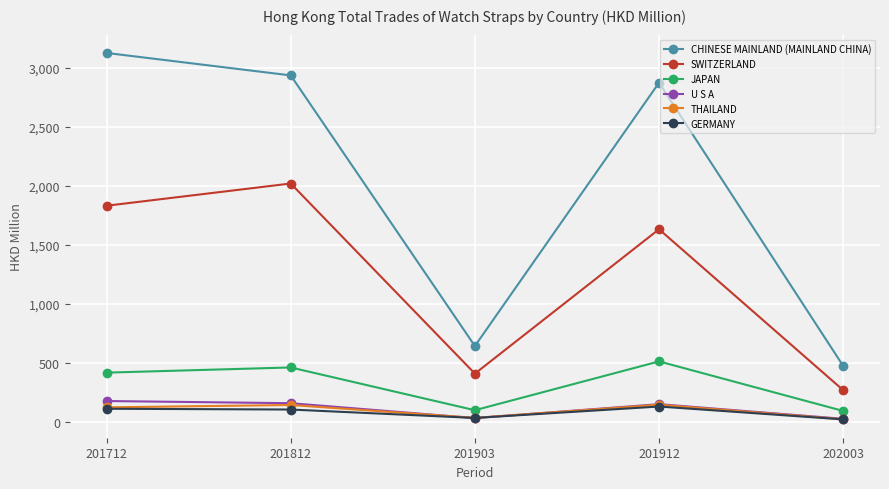

Which series has the largest total across all categories?

CHINESE MAINLAND (MAINLAND CHINA)